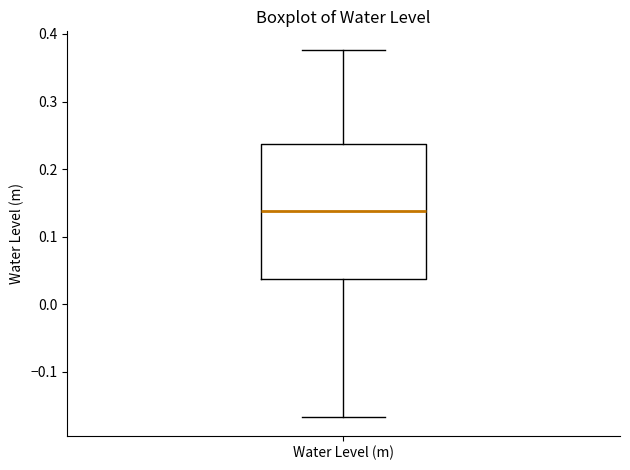

Where does the upper whisker of the box for Water Level (m) end on the y-axis? The values are not printed on the chart, so give them approximately, as read against the axis.

0.38